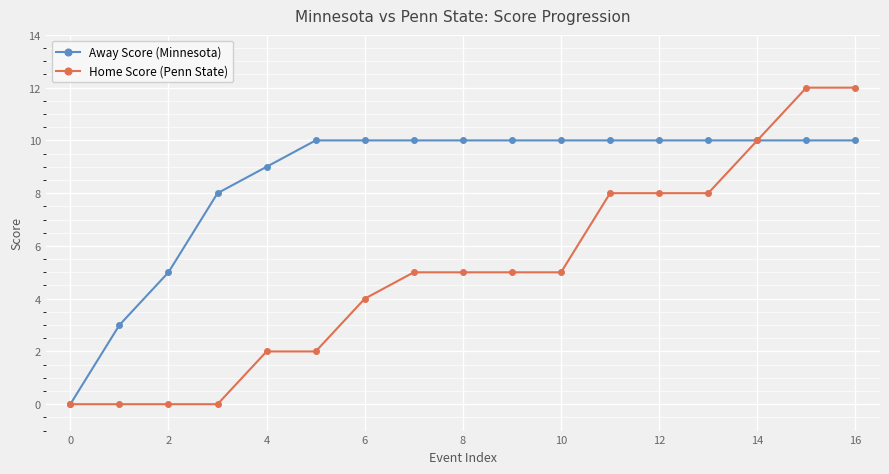

Rank the series by their maximum value, from lowest to highest.

Away Score (Minnesota), Home Score (Penn State)